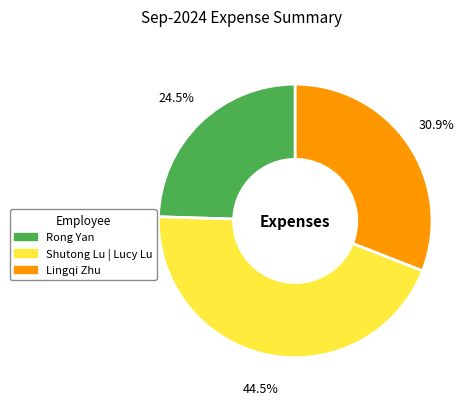

The Lingqi Zhu slice represents 36% of the pie. True or false?

False